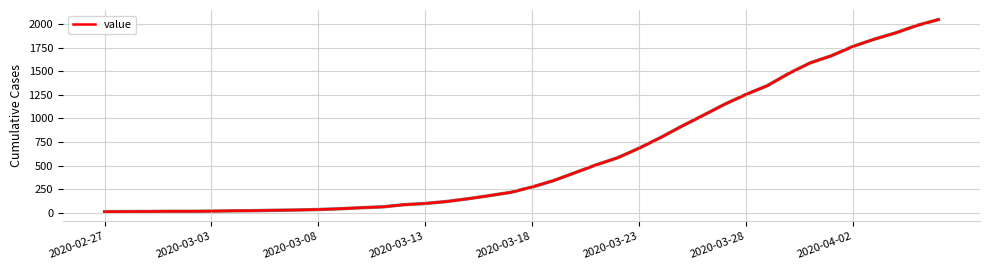

What is the greatest value displayed?

2047